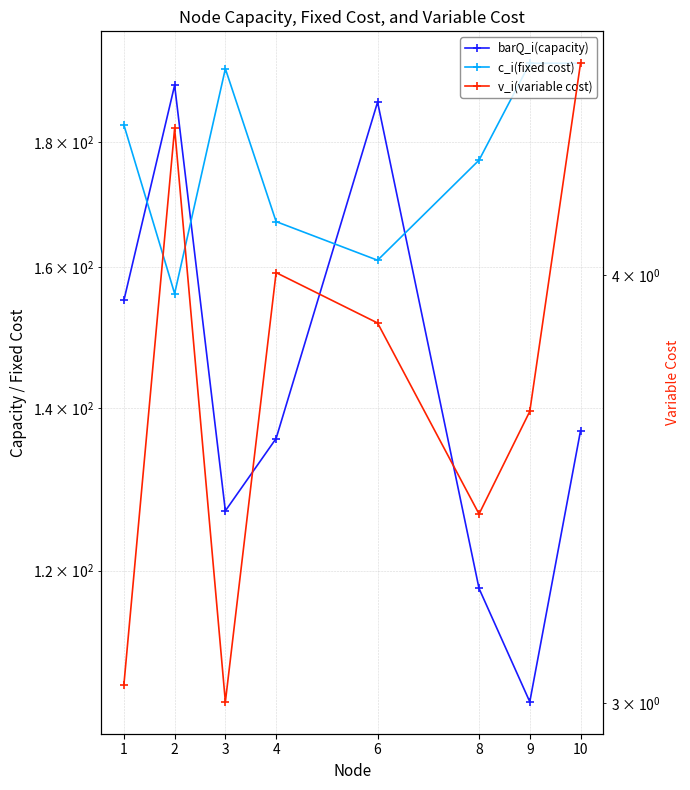

At which category is the sum across all series the highest?

6